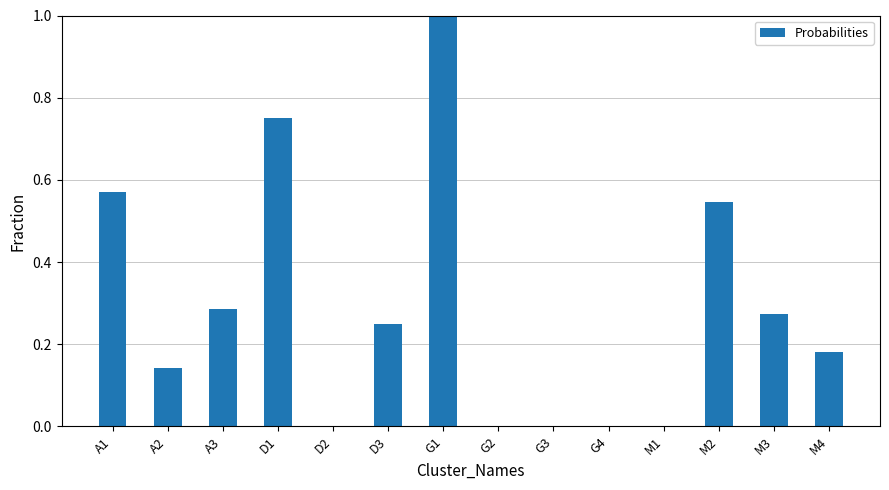

Is it true that the value at D2 is 0.0?

True